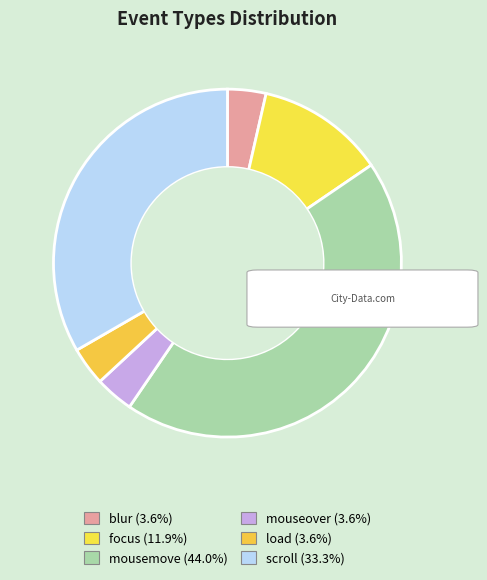

Is it true that blur is 4% of the pie?

True